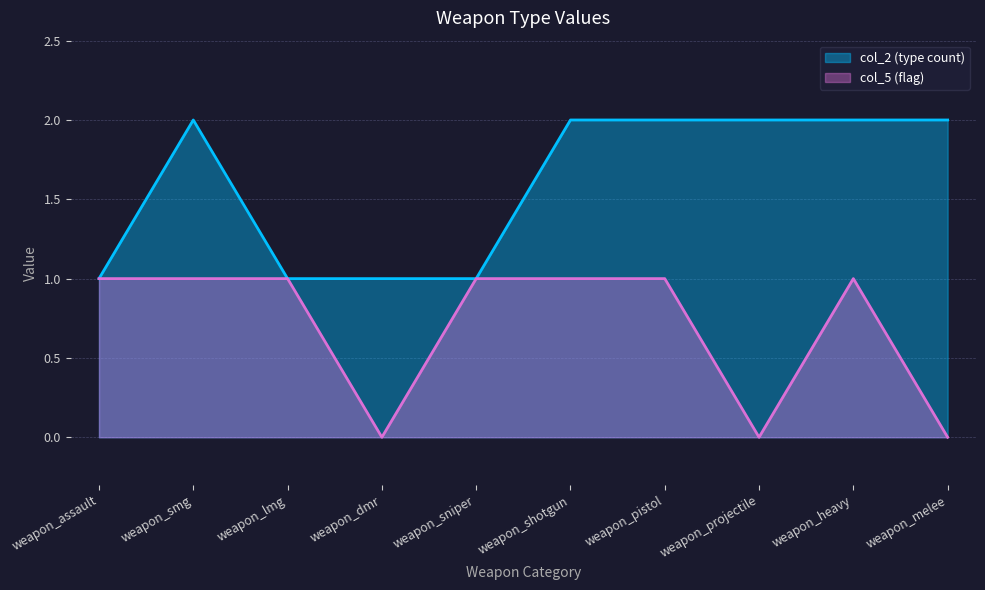

What is the difference between the maximum and minimum values in the col_5 series?

1